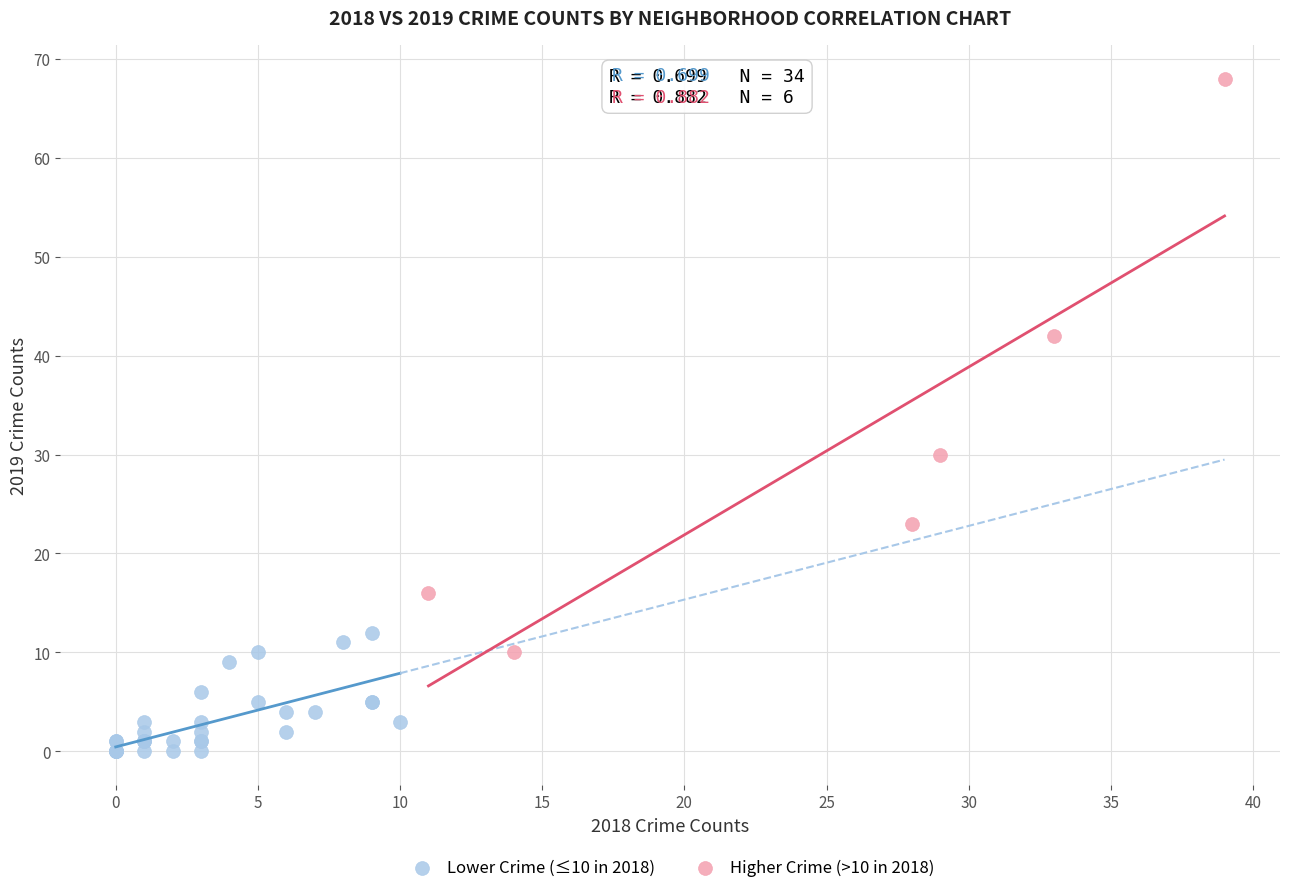

Which series contains the lowest Y value?

Lower Crime (≤10 in 2018)